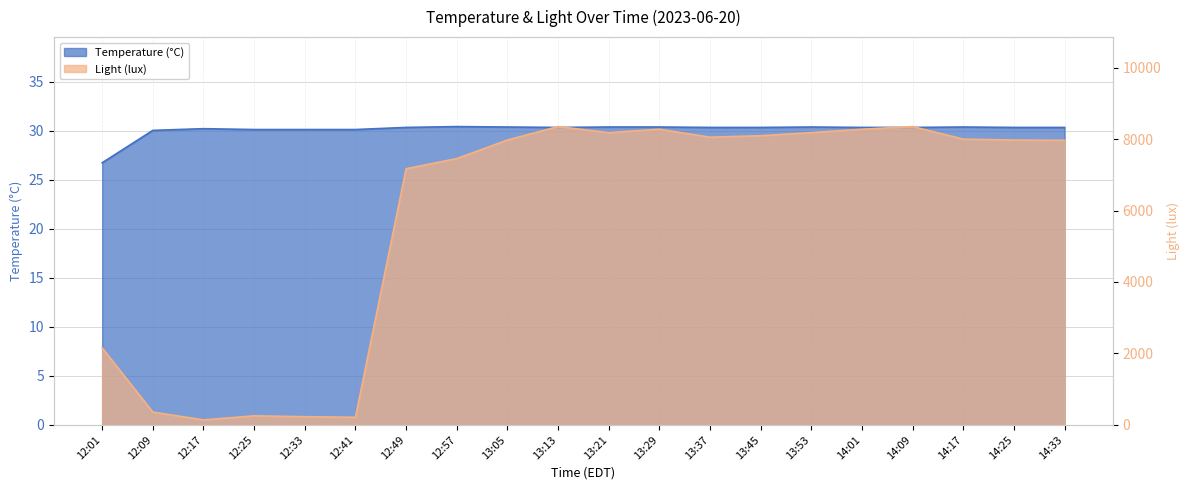

How many lines are shown in the chart?

2